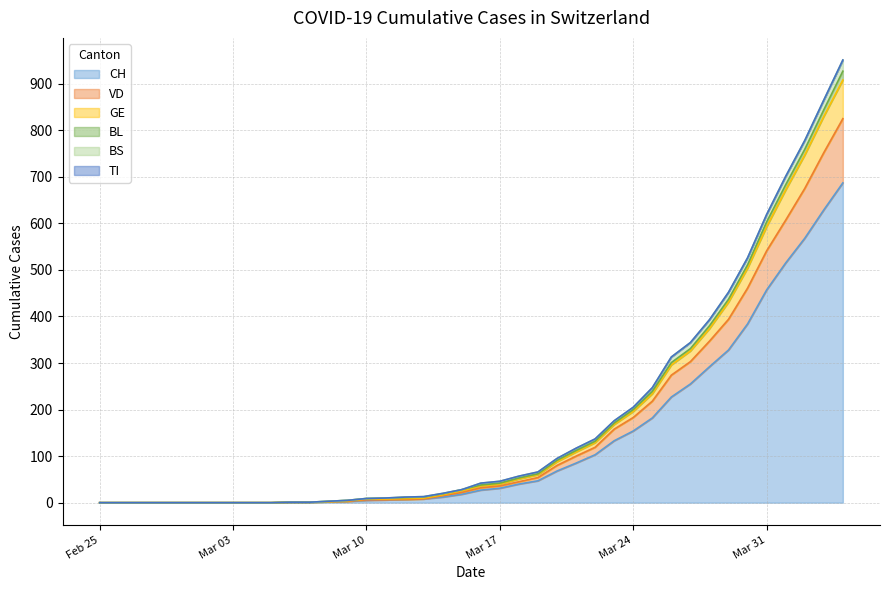

The CH series shows 8 at 2020-03-11. True or false?

False